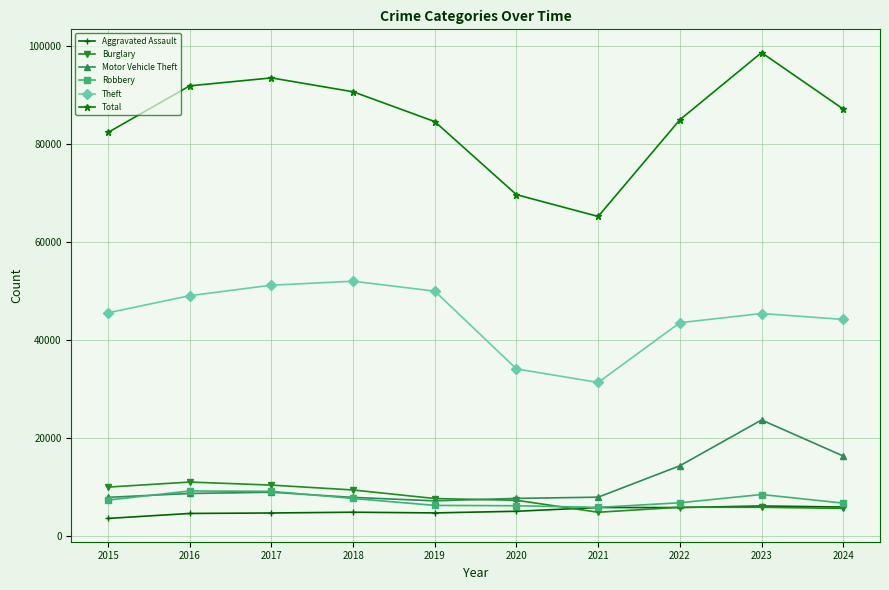

True or false: Theft has more than 1 interior local peaks.

True